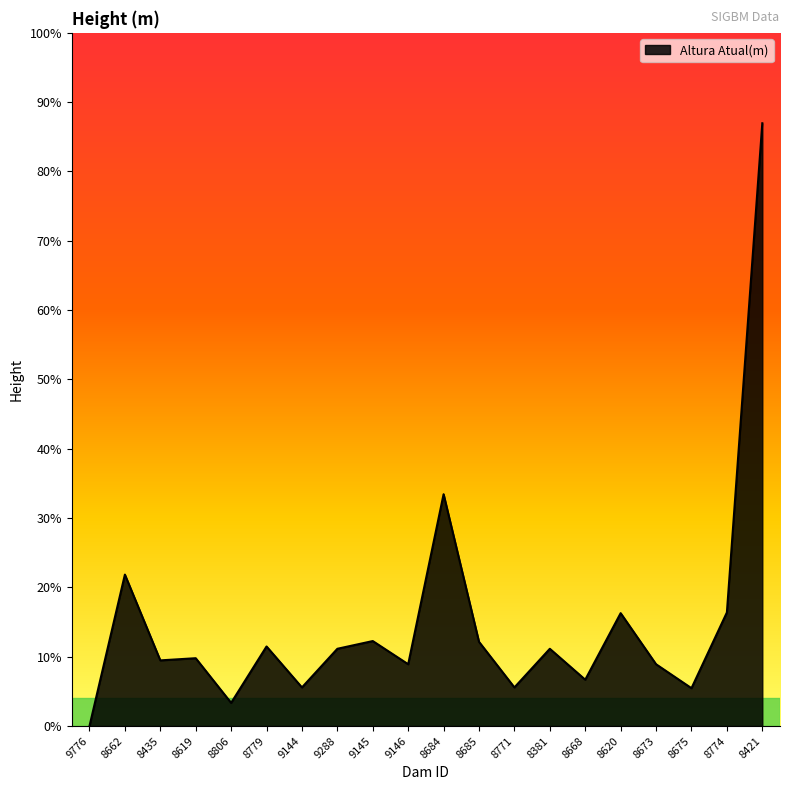

Is it true that the value at 8620 is 4.0?

False